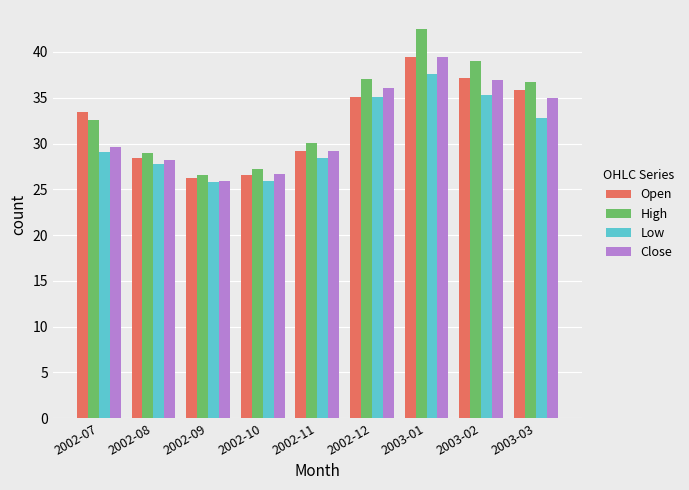

How many values in the Open series are below 33?

4